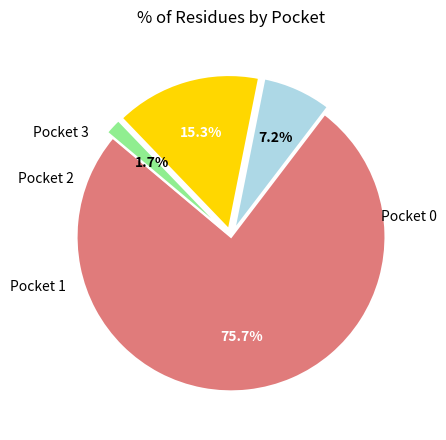

Is there a majority slice in this chart?

Yes